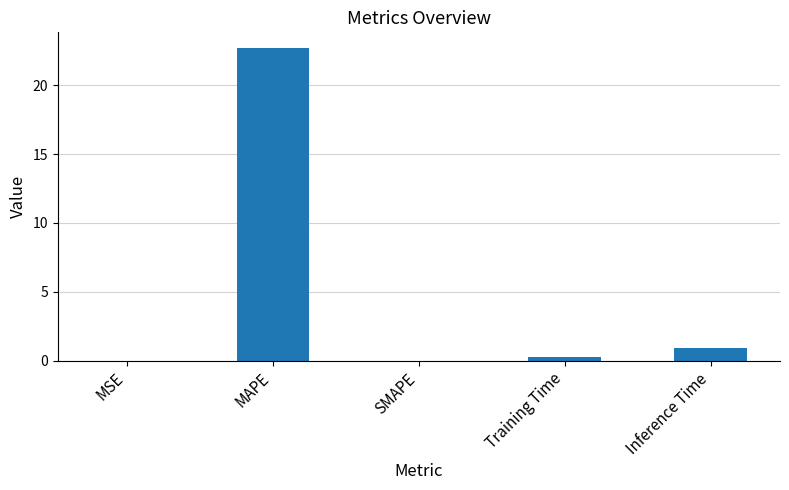

What is the sum of the values at MAPE and SMAPE?

22.7